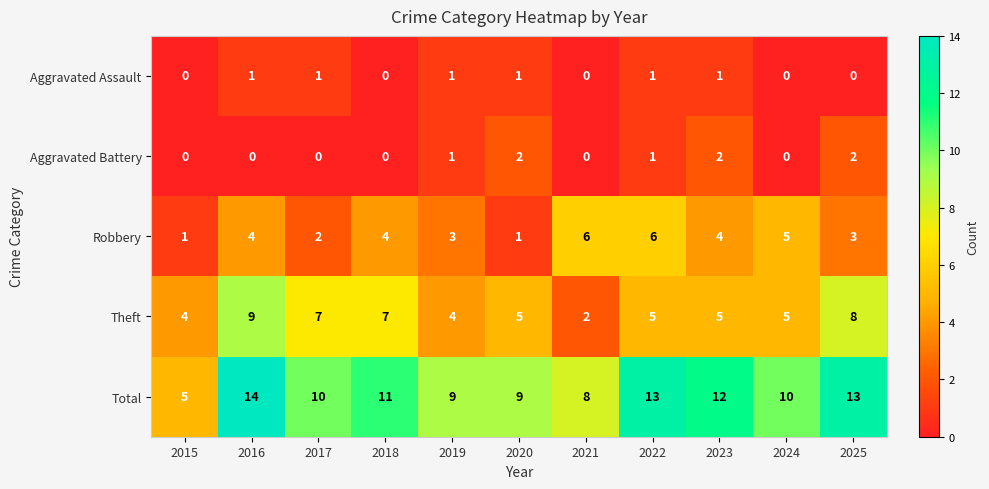

Count the Theft values in the range 4 to 7.

8